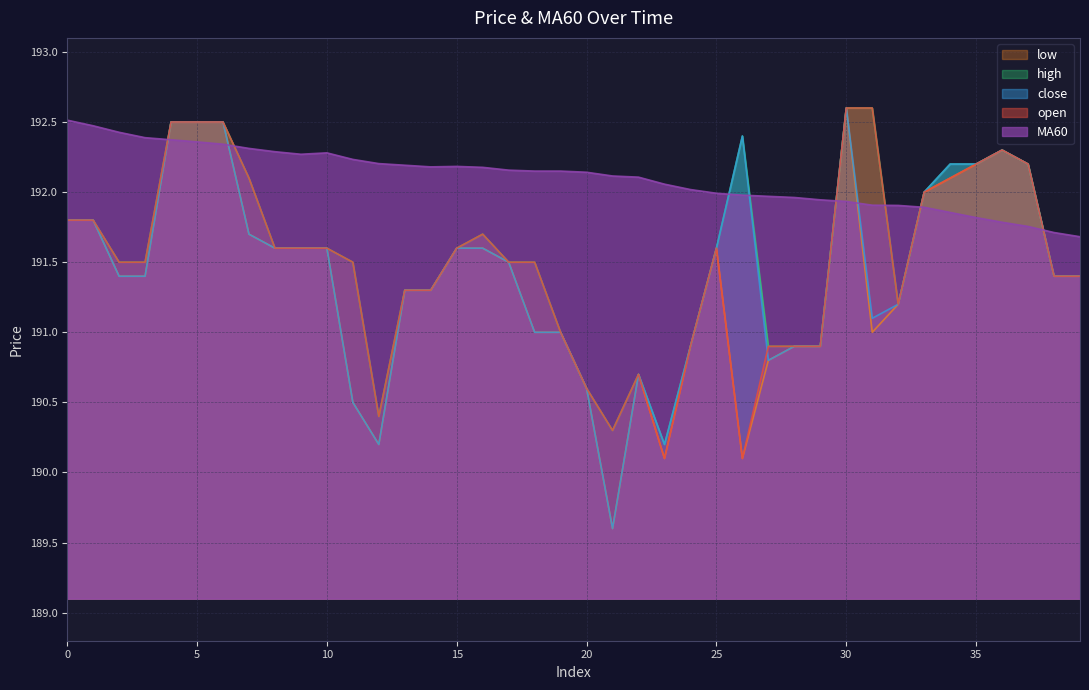

Which series changed the most between 0 and 12?

close